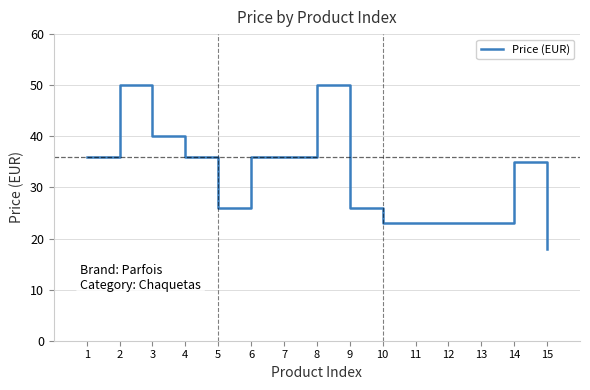

Where does the data first go above 34?

1